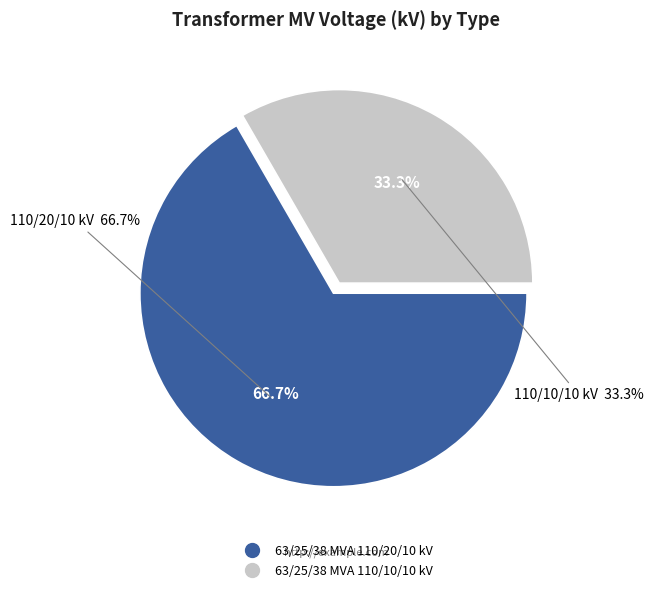

How many slices are in this pie chart?

2